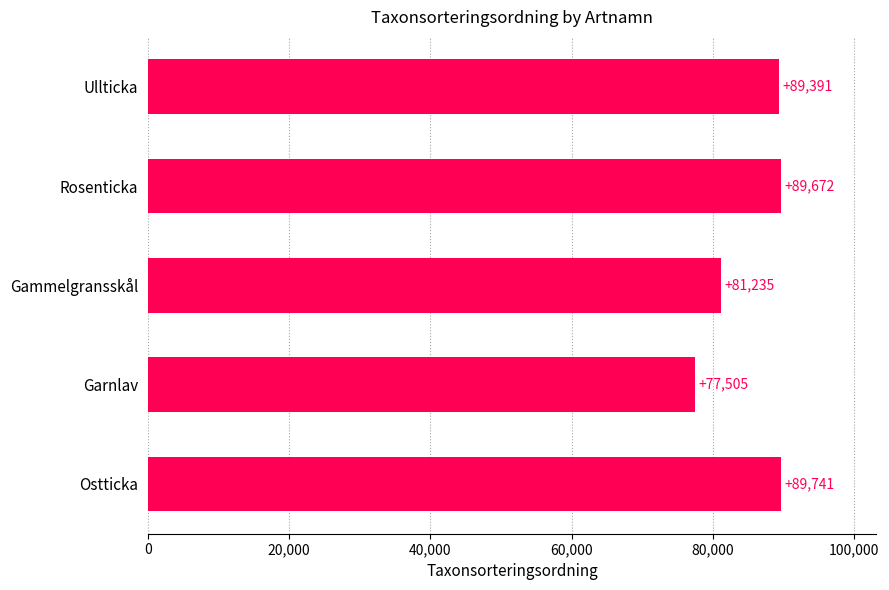

What is the difference between the maximum and minimum values?

12236